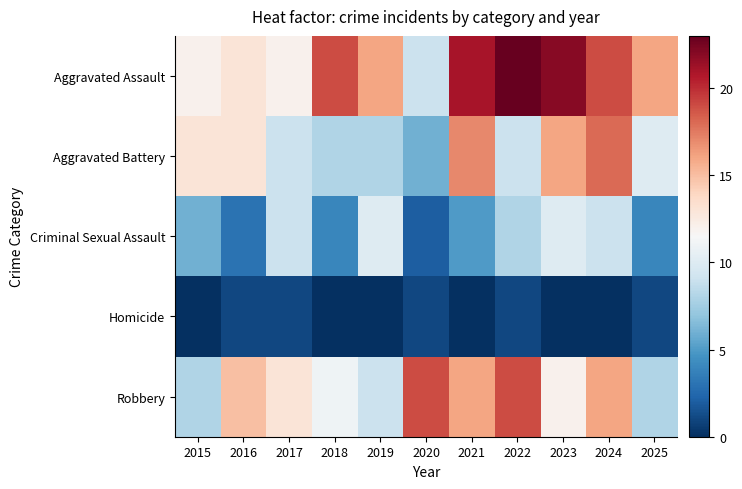

Rank the series by their maximum value, from lowest to highest.

Homicide, Criminal Sexual Assault, Aggravated Battery, Robbery, Aggravated Assault